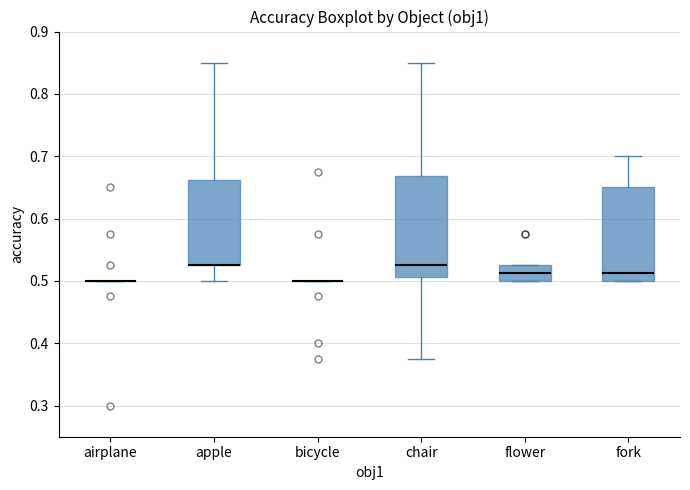

Reading left to right, read every box against the y-axis: the position of its median line, the range the box covers, and the ends of its whiskers. The values are not printed on the chart, so give them approximately, as read against the axis.

airplane: box collapsed to a line at 0.50, whiskers 0.50 to 0.50
apple: median 0.53 (drawn on the box's lower edge), box 0.53 to 0.66, whiskers 0.50 to 0.85
bicycle: box collapsed to a line at 0.50, whiskers 0.50 to 0.50
chair: median 0.53, box 0.51 to 0.67, whiskers 0.38 to 0.85
flower: median 0.51, box 0.50 to 0.53, whiskers 0.50 to 0.53
fork: median 0.51, box 0.50 to 0.65, whiskers 0.50 to 0.70